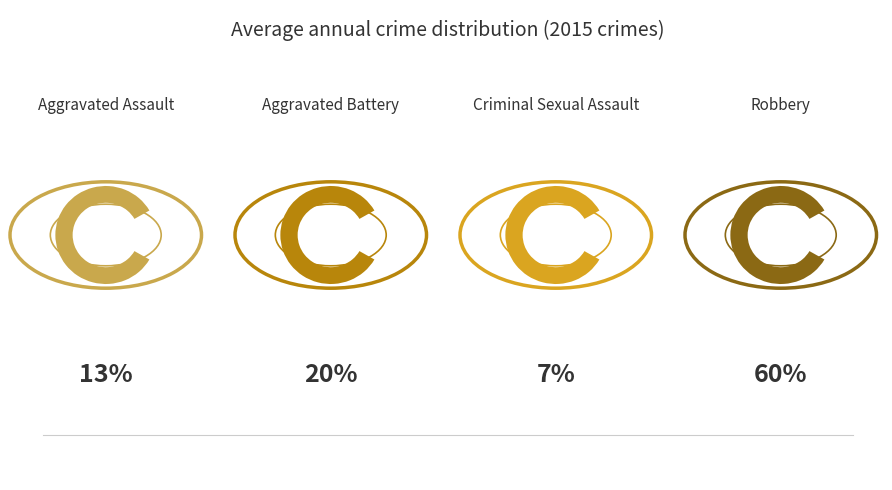

How many segments does this pie chart have?

4